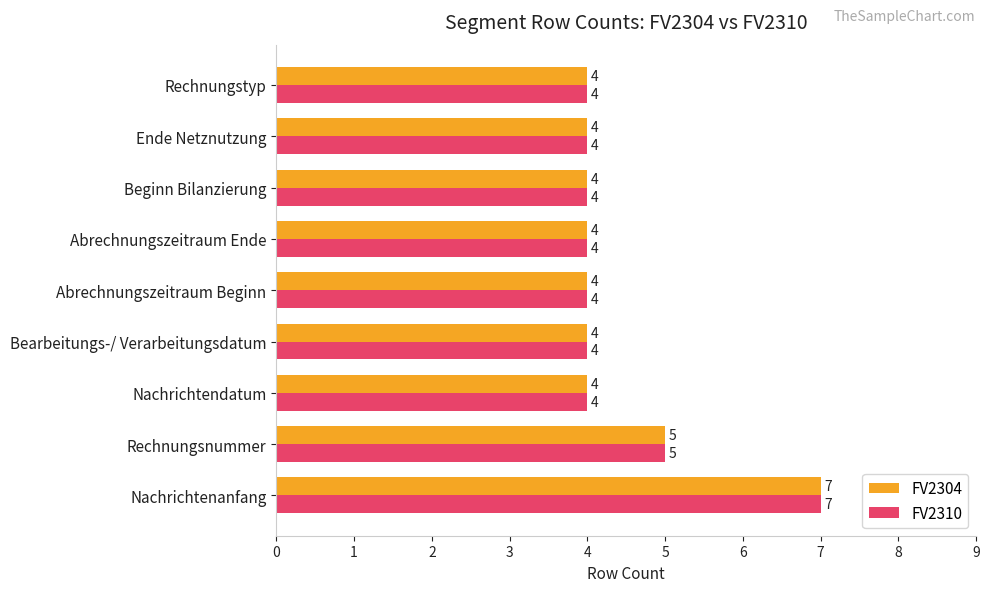

What is the maximum value for FV2310?

7